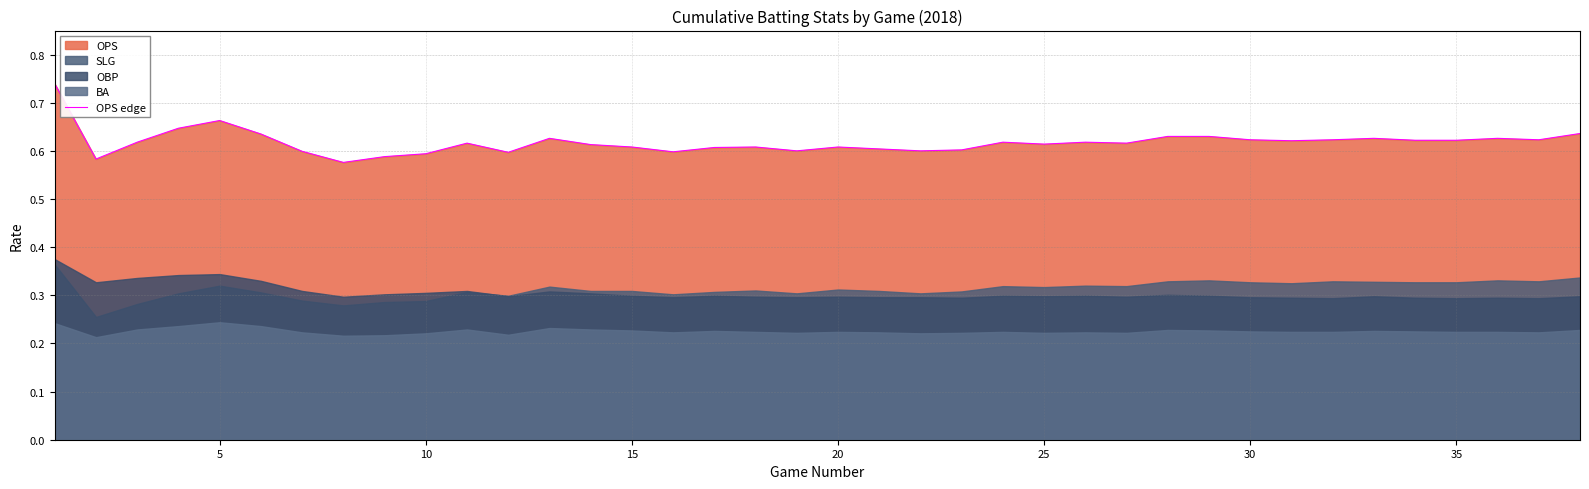

What is the maximum value shown in the chart?

0.7